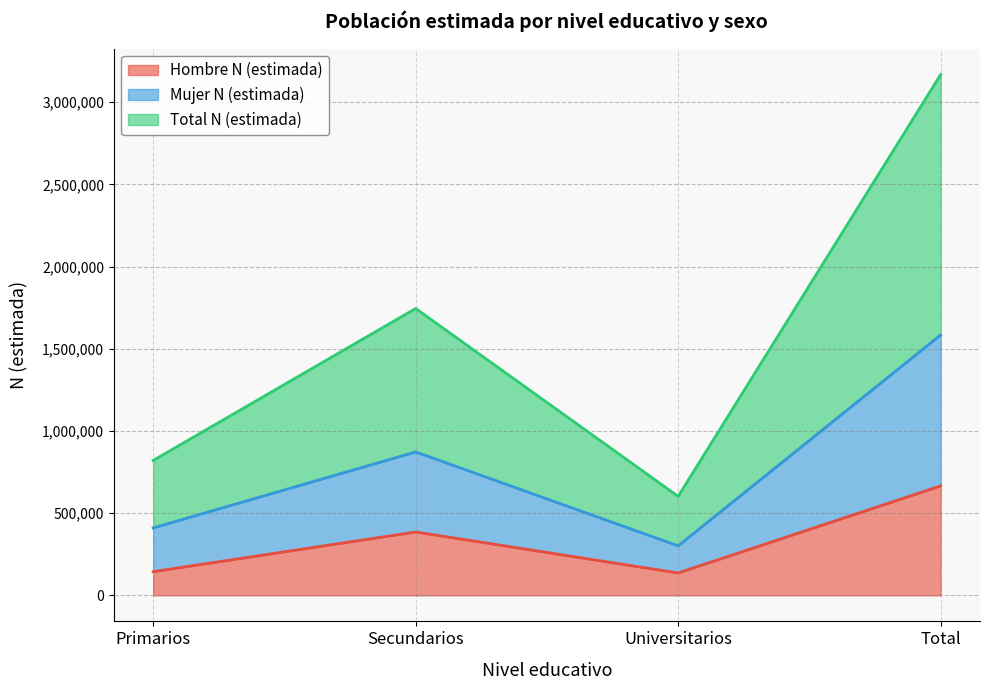

What position from the right is Primarios?

4